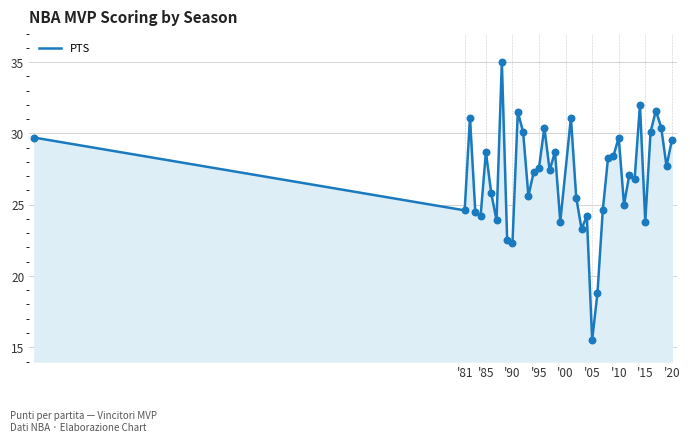

What is the minimum value shown in the chart?

15.5